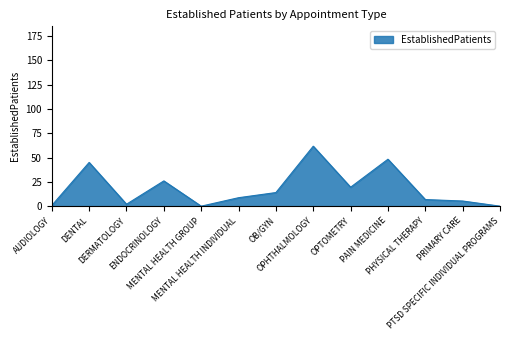

What is the difference between the maximum and minimum values?

61.7